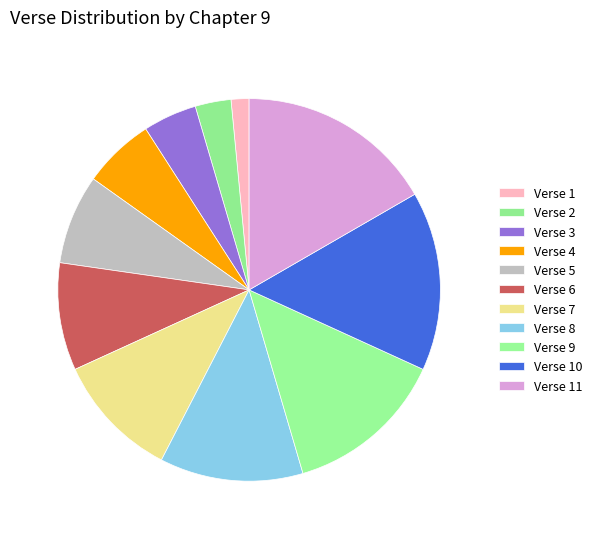

Rank the categories by value from highest to lowest.

11, 10, 9, 8, 7, 6, 5, 4, 3, 2, 1